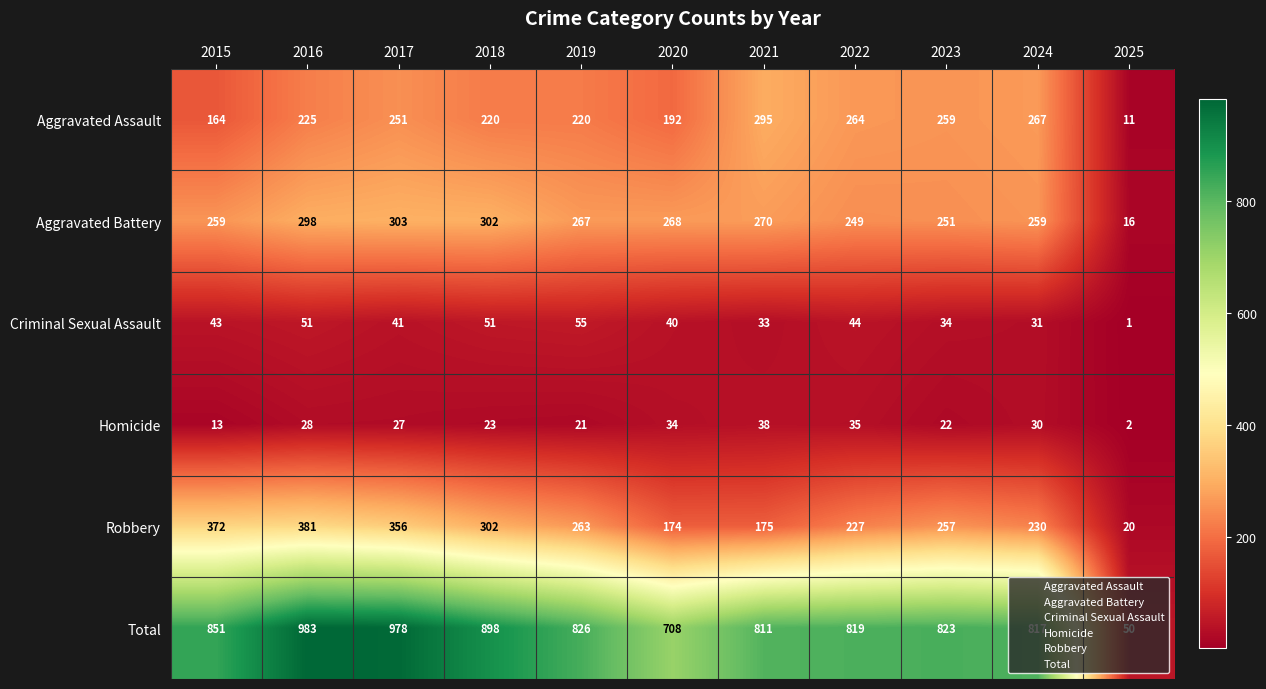

List the series in order of their peak value, highest first.

Total, Robbery, Aggravated Battery, Aggravated Assault, Criminal Sexual Assault, Homicide